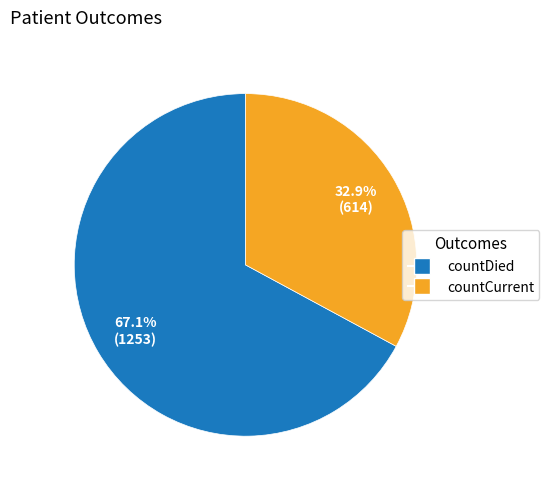

How many segments does this pie chart have?

2